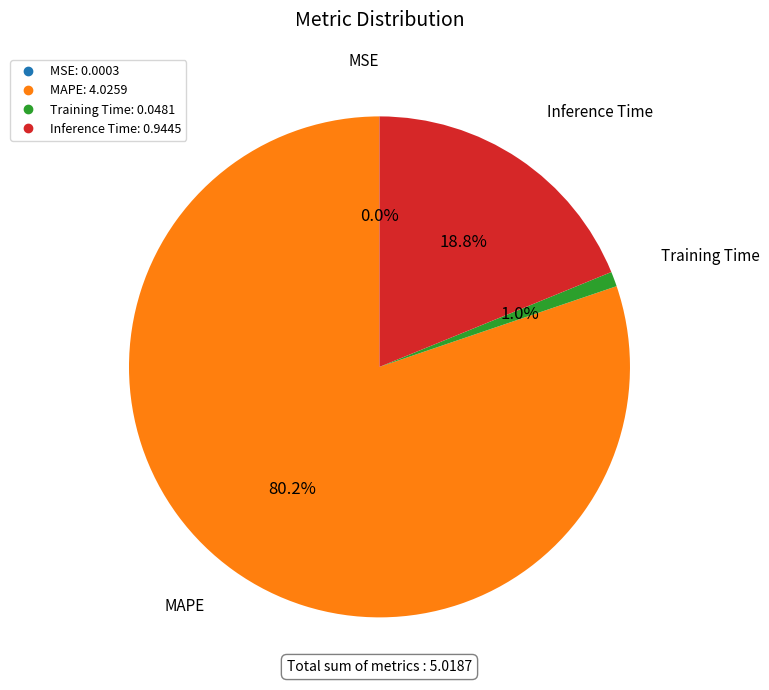

How much of the chart is everything except Training Time?

99.0%